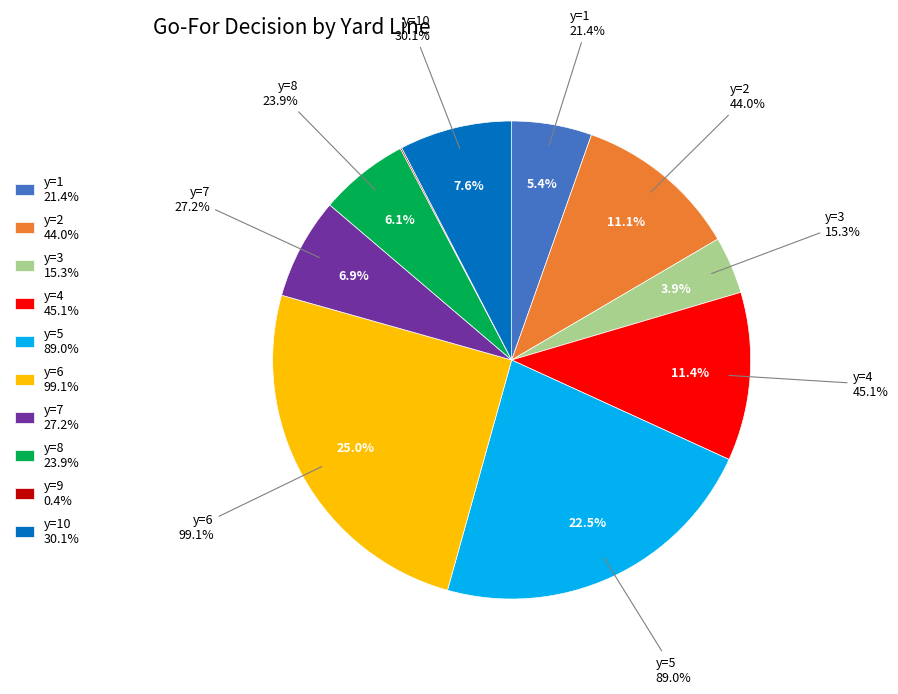

To the nearest percent, what percentage of the pie is y=10?

8%